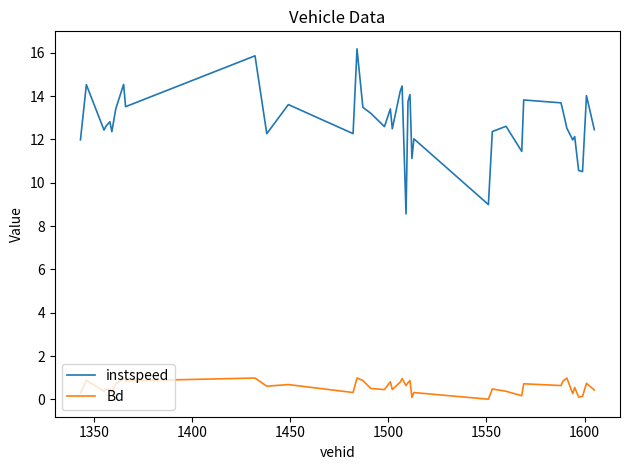

How many lines are shown in the chart?

2